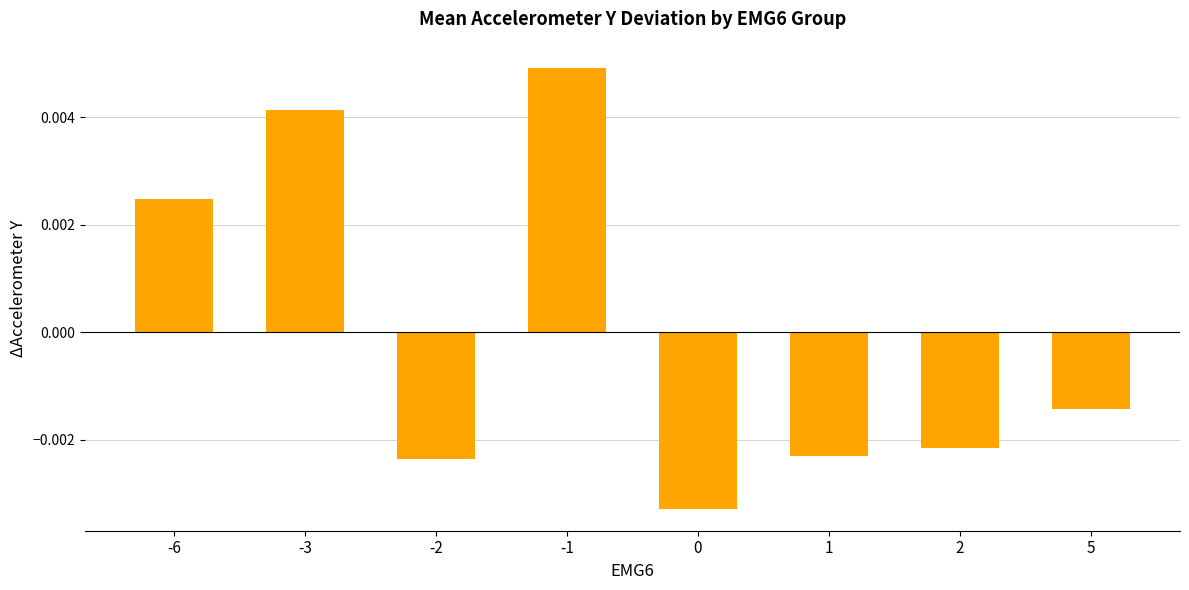

At which label is the value closest to 0?

5